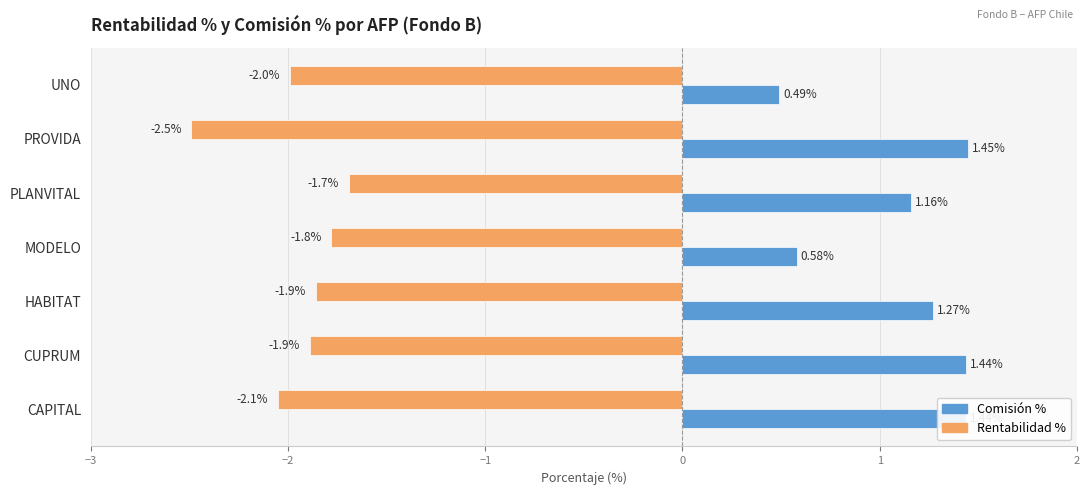

Which series has the widest spread of values?

Comisión %